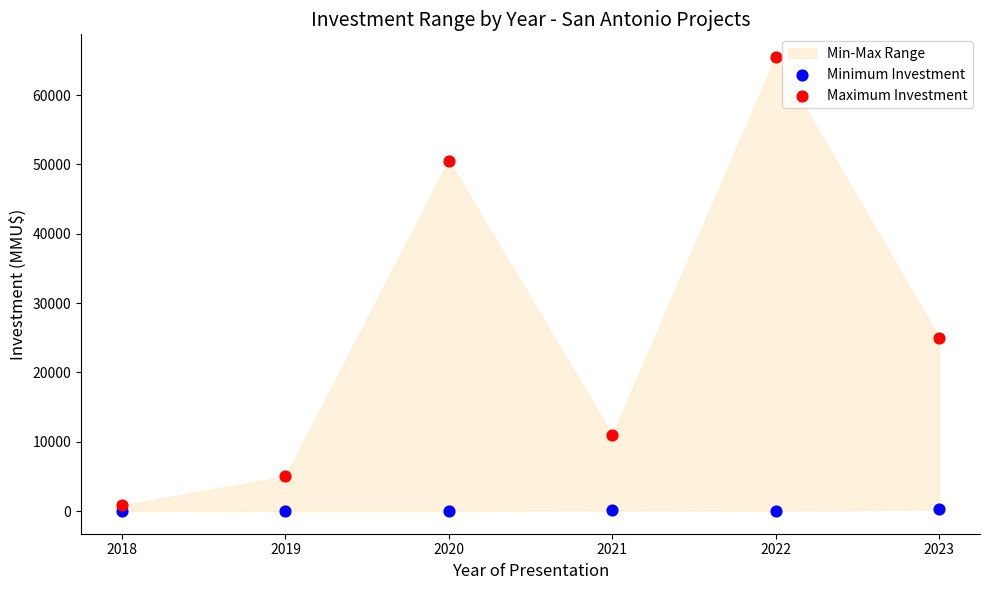

In the Maximum Investment series, what Y value is closest to 33150?

25000.0